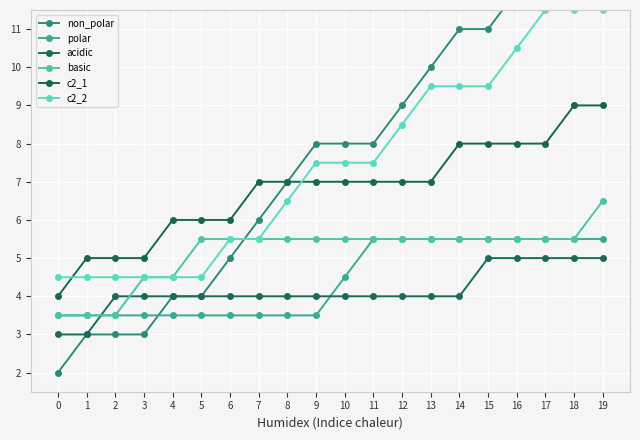

What is the spread (max minus min) of values at 4?

2.5